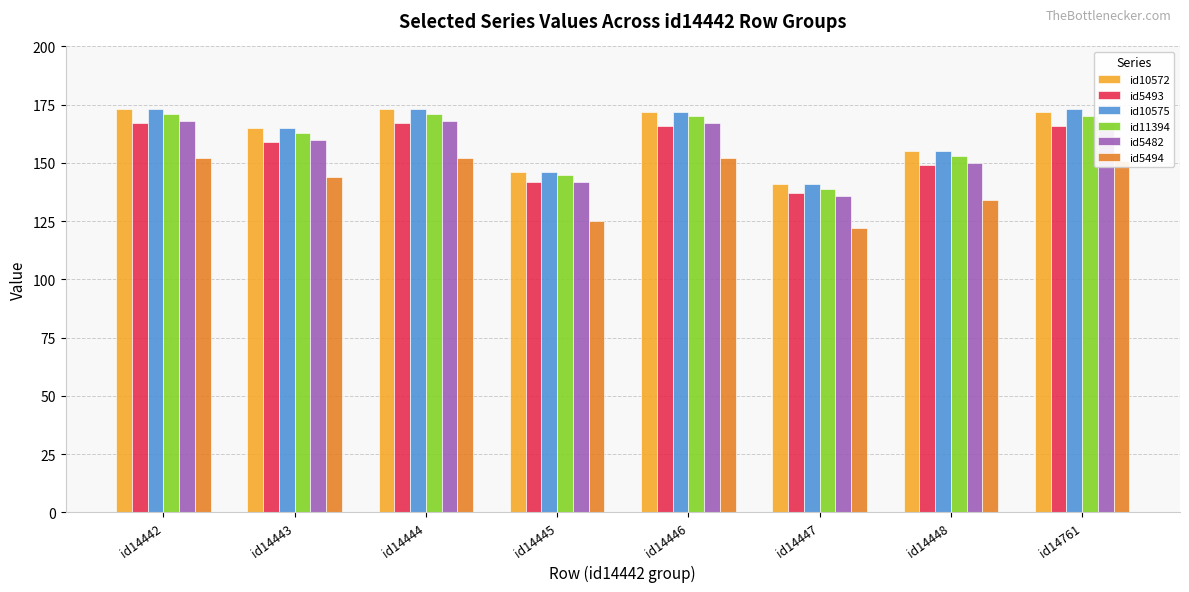

What is the difference between the second highest and minimum values in the id10575 series?

32